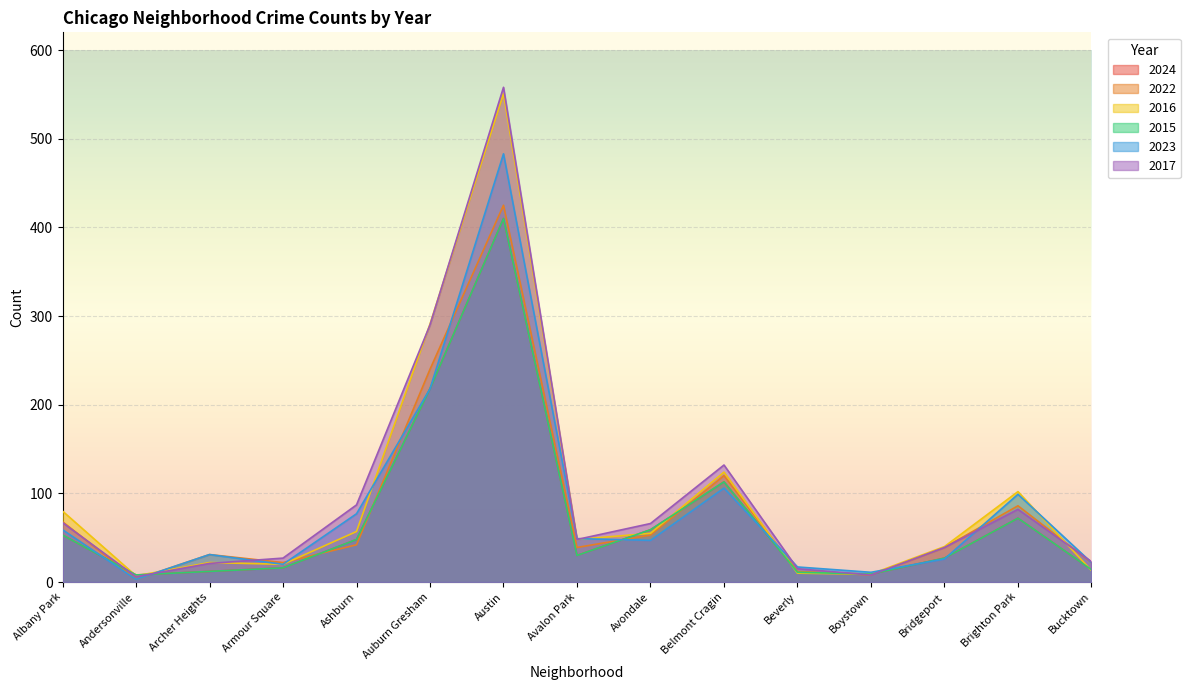

What is the total value across all series at Andersonville?

35